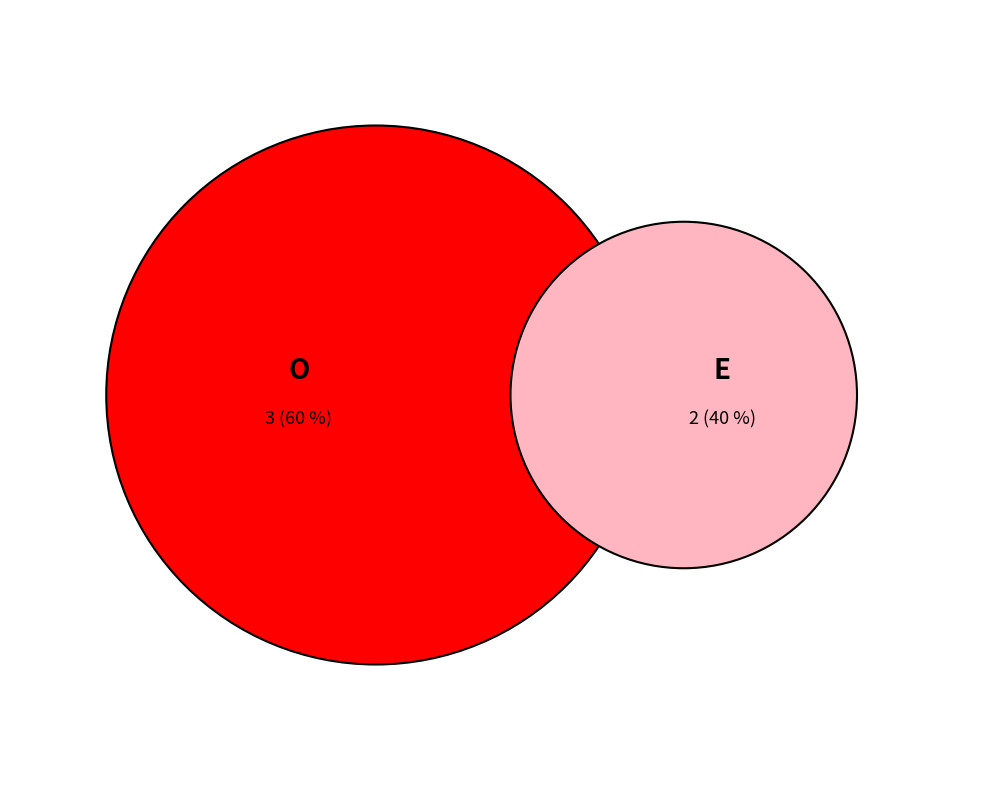

What is the total percentage of E and O?

100.0%